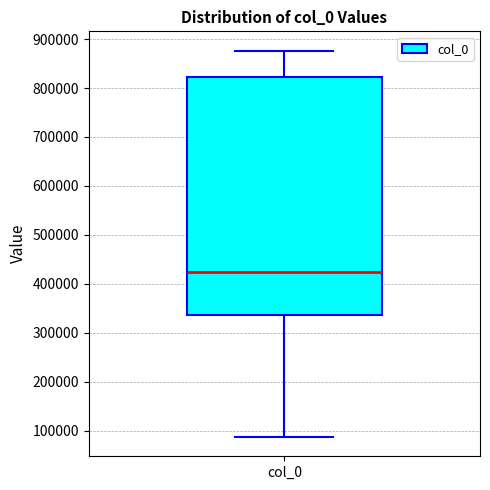

Where is the lower edge of the box for col_0 on the y-axis? The values are not printed on the chart, so give them approximately, as read against the axis.

340000